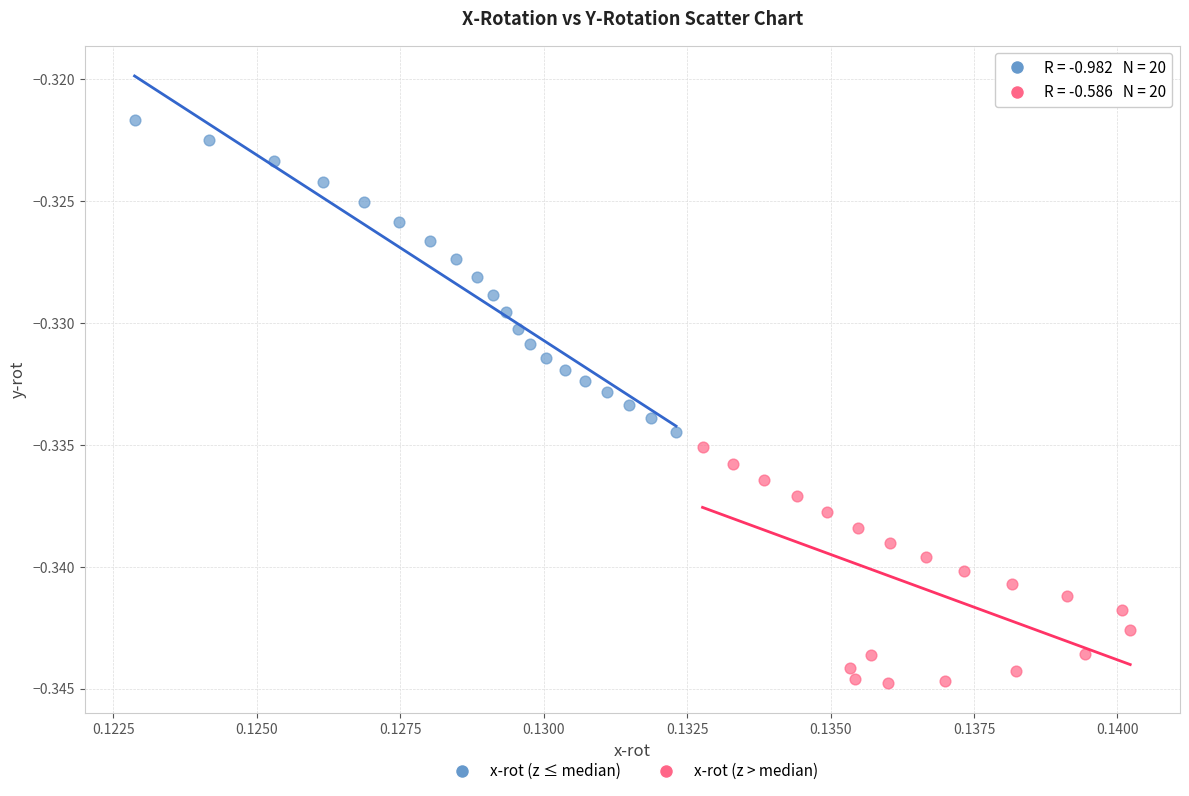

Which series reaches the maximum Y coordinate?

x-rot (z ≤ median)